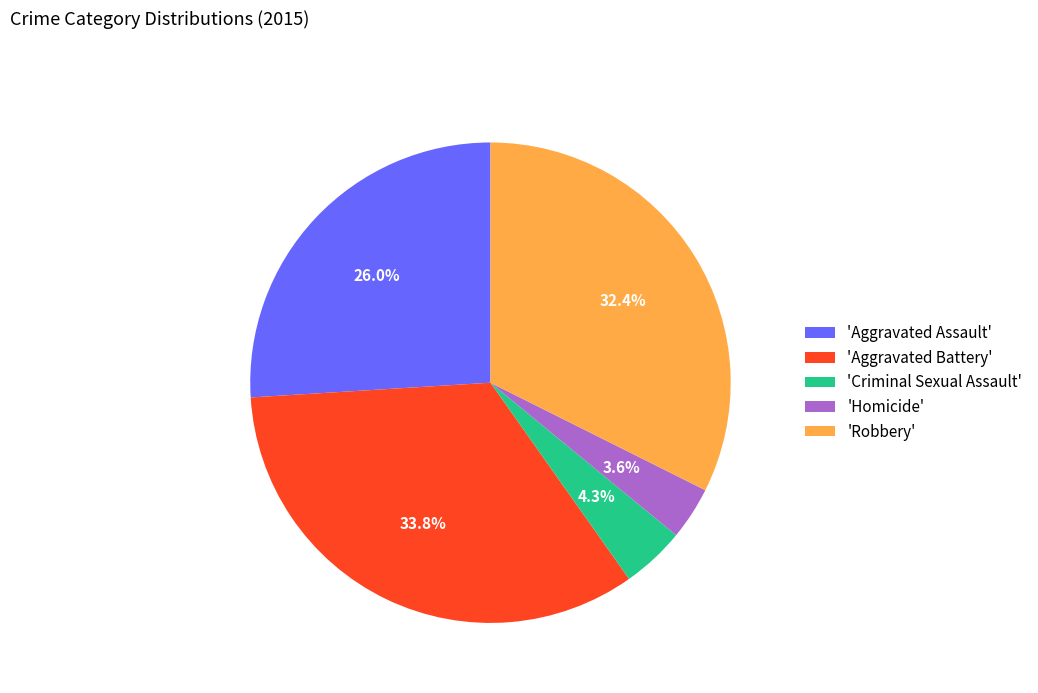

Count the number of slices in the pie.

5